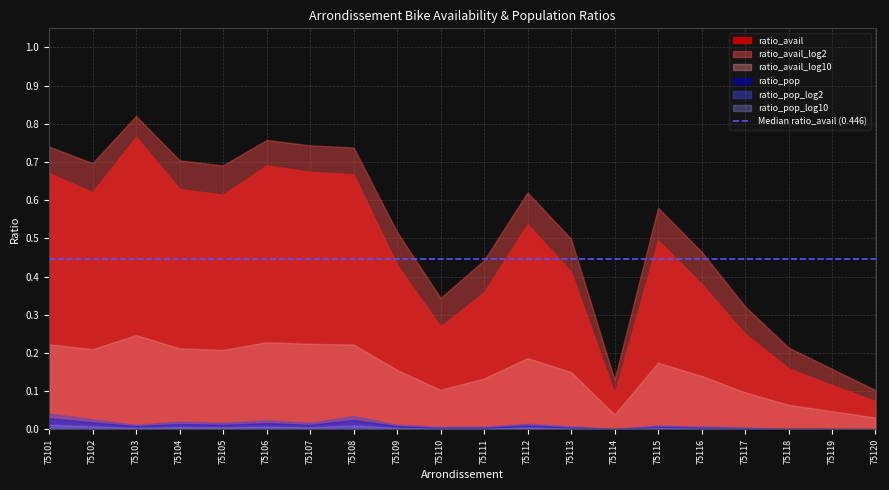

Which series has the widest spread of values?

ratio_avail_log2